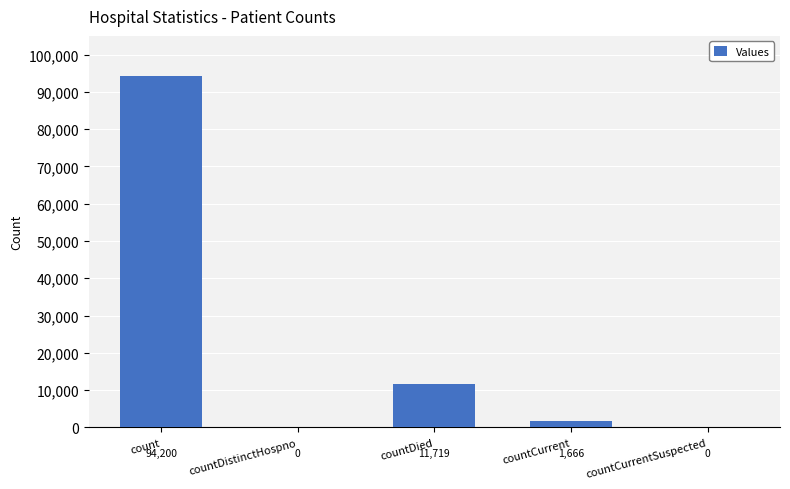

What is the change in value from count to countDied?

-82481